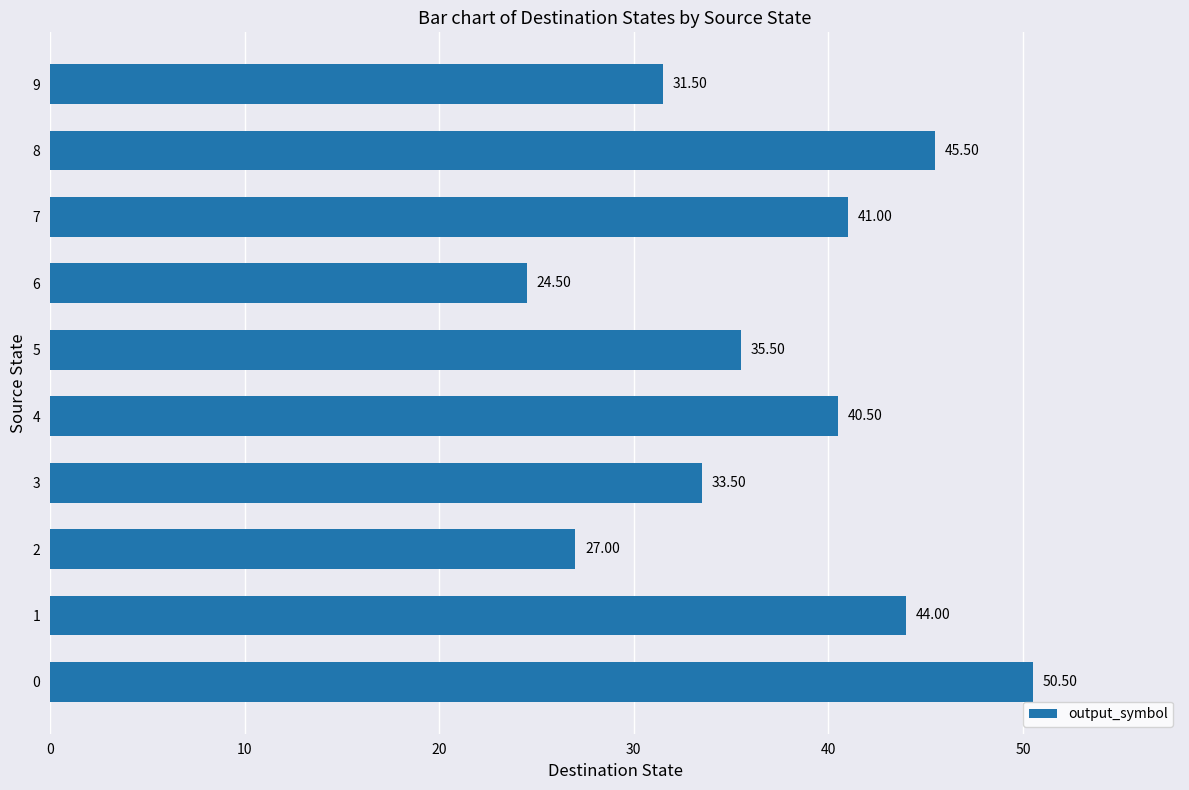

How many series are shown in this chart?

1